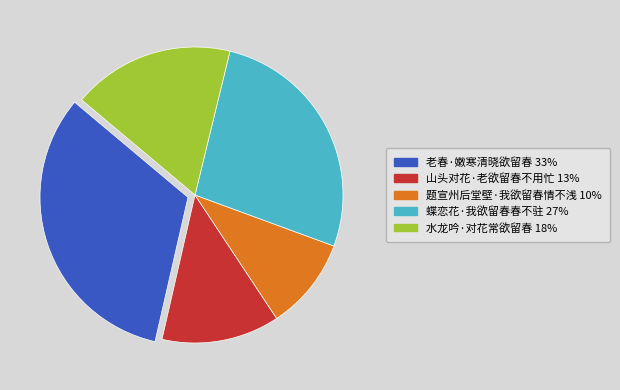

What is the largest slice in the pie chart?

老春·嫩寒清晓欲留春